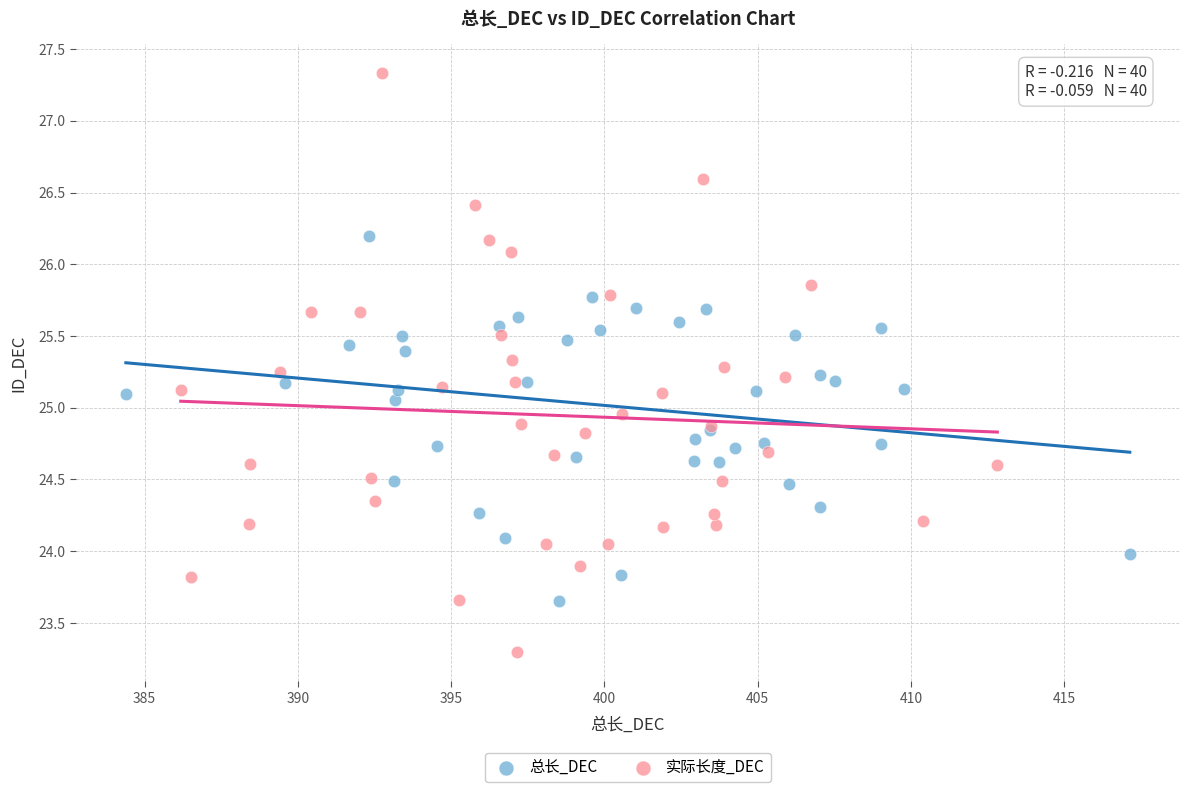

What are all the series names shown in the legend?

总长_DEC, 实际长度_DEC